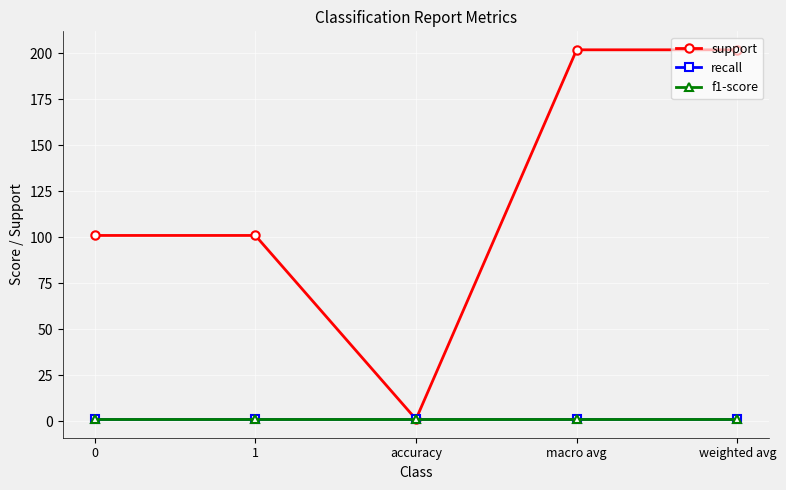

Is this an area chart (filled region under the line)?

No